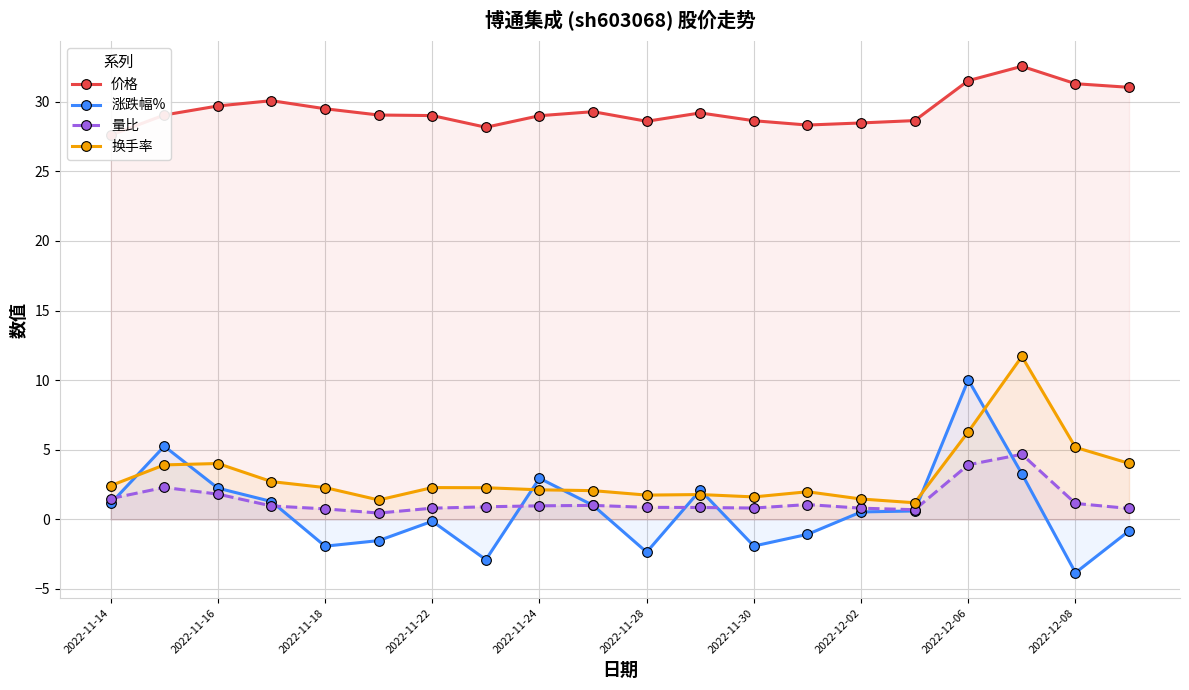

At which label does 涨跌幅% first exceed 0?

2022-11-14